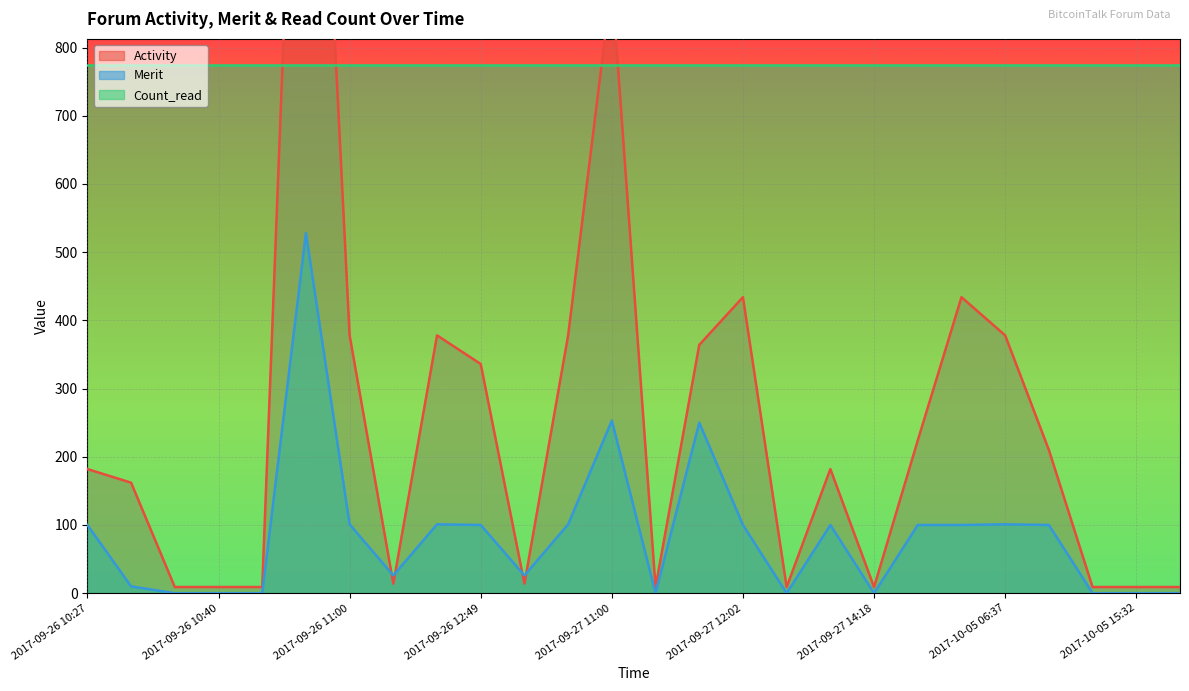

How many lines are shown in the chart?

2